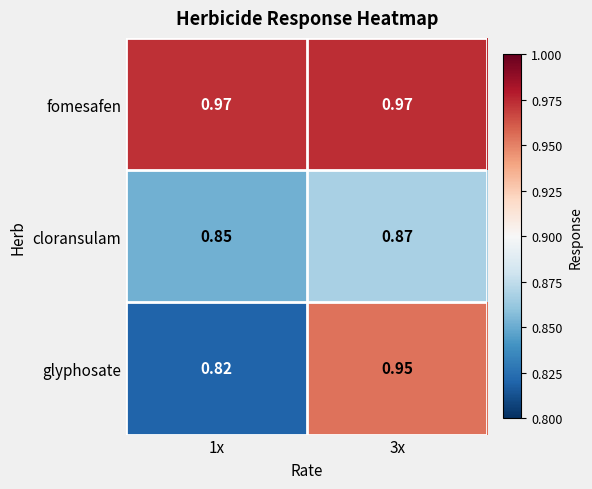

At 3x, list the series in order from smallest to largest.

cloransulam, glyphosate, fomesafen